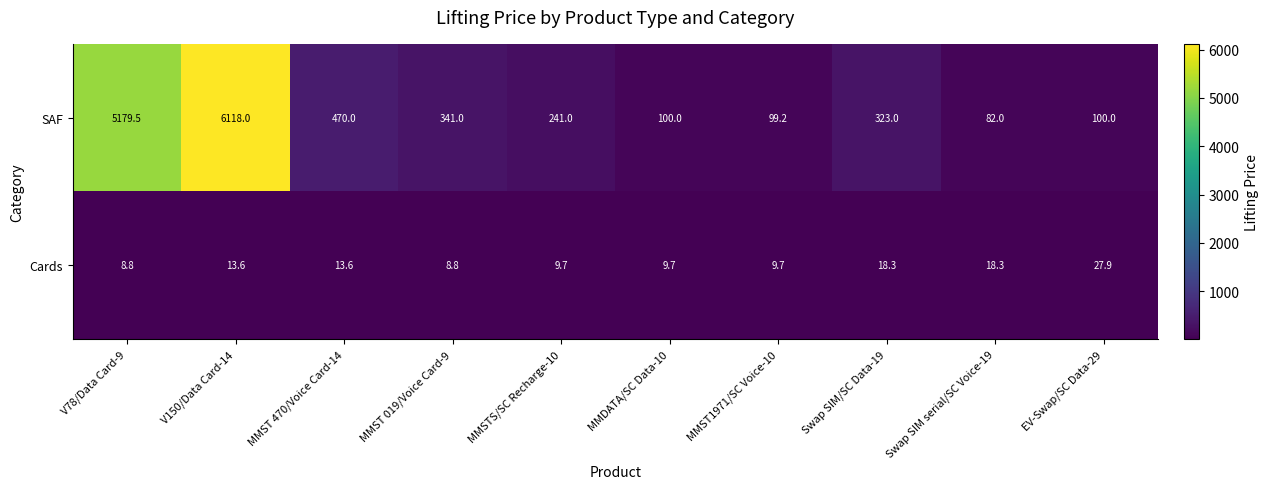

What is the spread (max minus min) of values at MMDATA/SC Data-10?

90.3